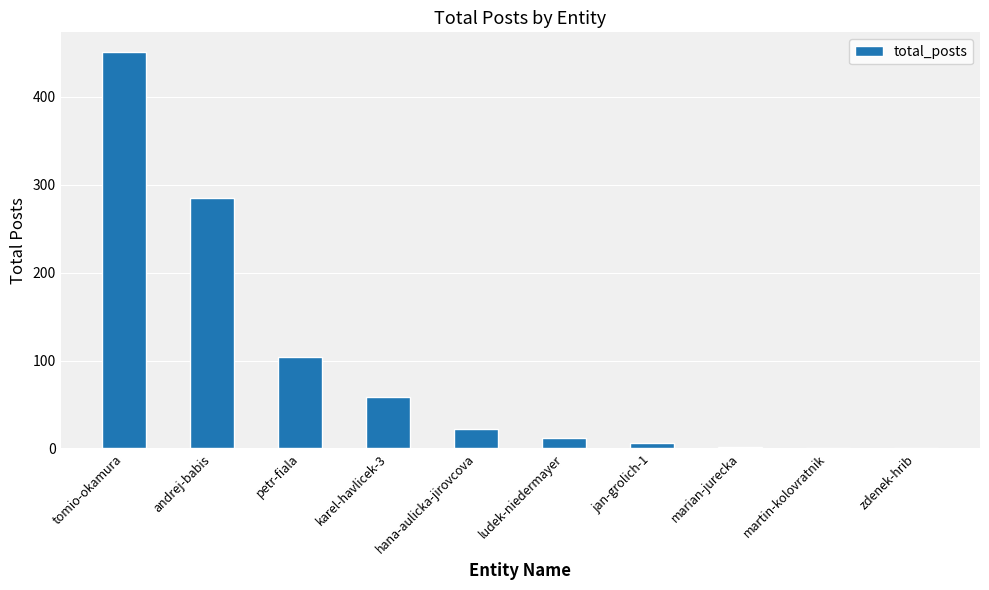

Count the number of data series in this chart.

1